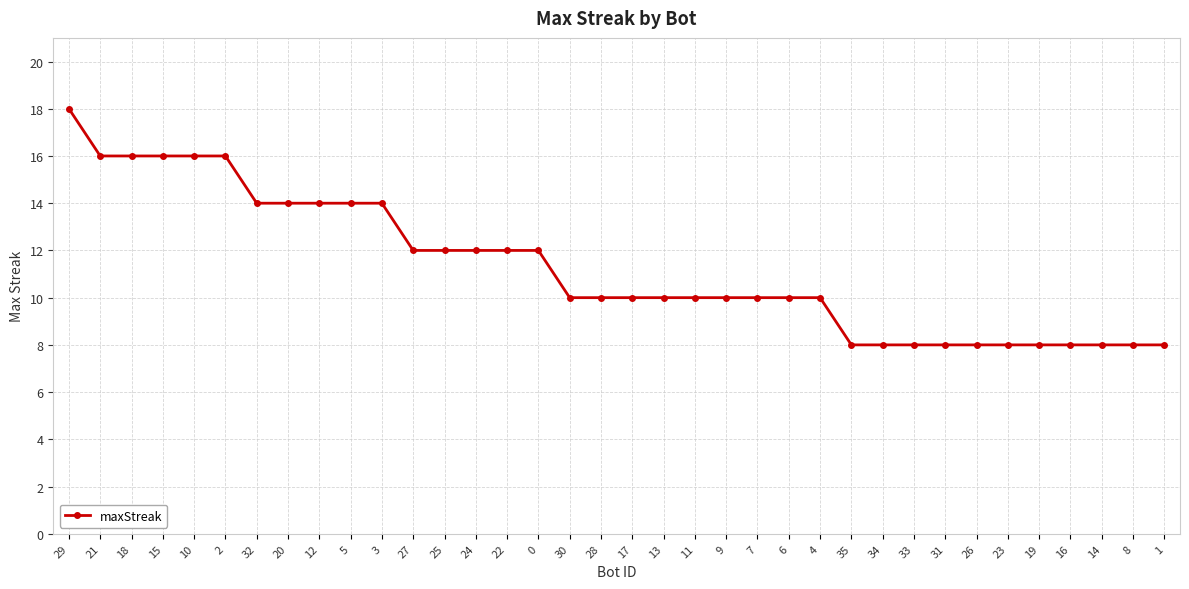

Reading right to left, what are all the values shown in this chart?

8	8	8	8	8	8	8	8	8	8	8	10	10	10	10	10	10	10	10	10	12	12	12	12	12	14	14	14	14	14	16	16	16	16	16	18